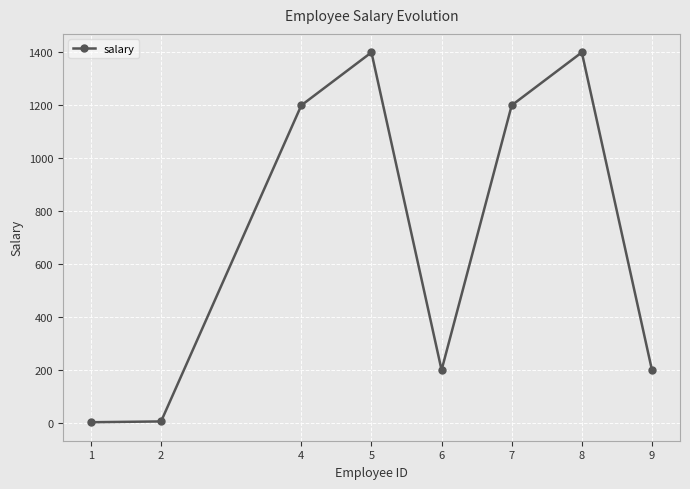

What is the sum of all values?

5609